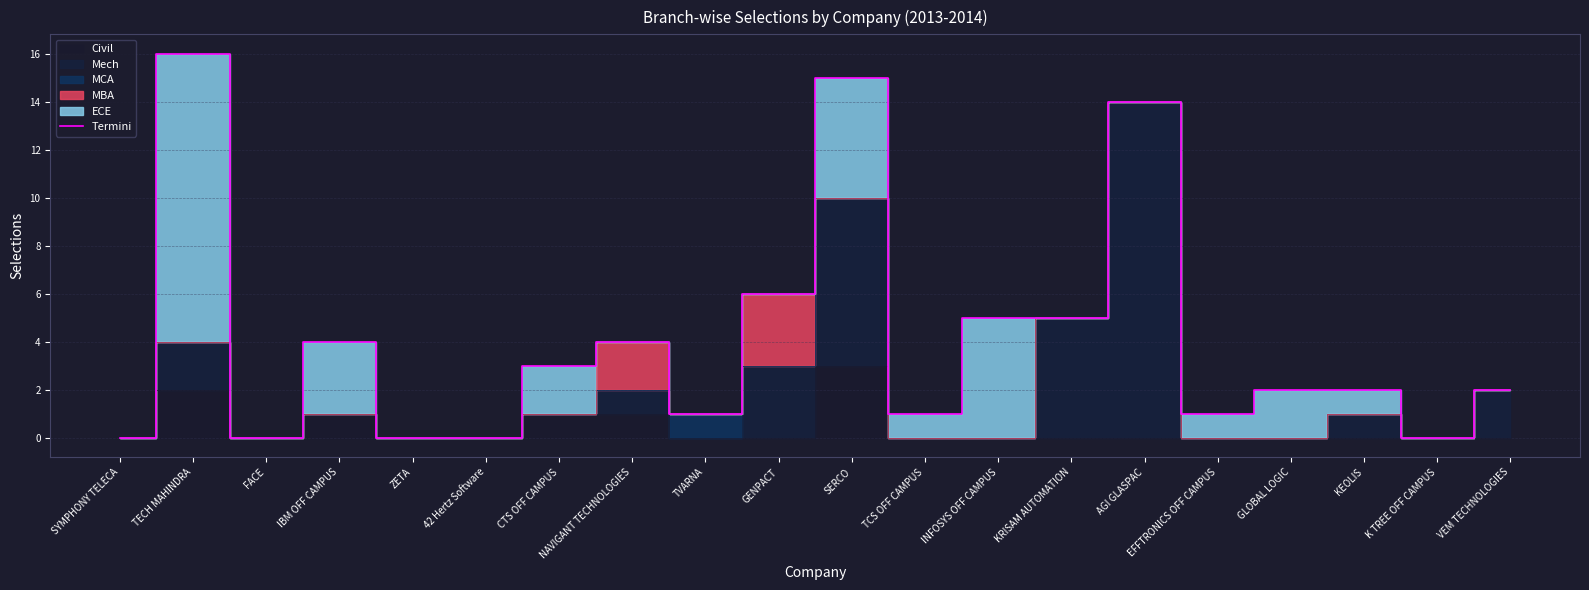

Rank the categories by value from highest to lowest.

TECH MAHINDRA, SERCO, AGI GLASPAC, GENPACT, INFOSYS OFF CAMPUS, KRISAM AUTOMATION, IBM OFF CAMPUS, NAVIGANT TECHNOLOGIES, CTS OFF CAMPUS, GLOBAL LOGIC, KEOLIS, VEM TECHNOLOGIES, TVARNA, TCS OFF CAMPUS, EFFTRONICS OFF CAMPUS, SYMPHONY TELECA, FACE, ZETA, 42 Hertz Software, K TREE OFF CAMPUS